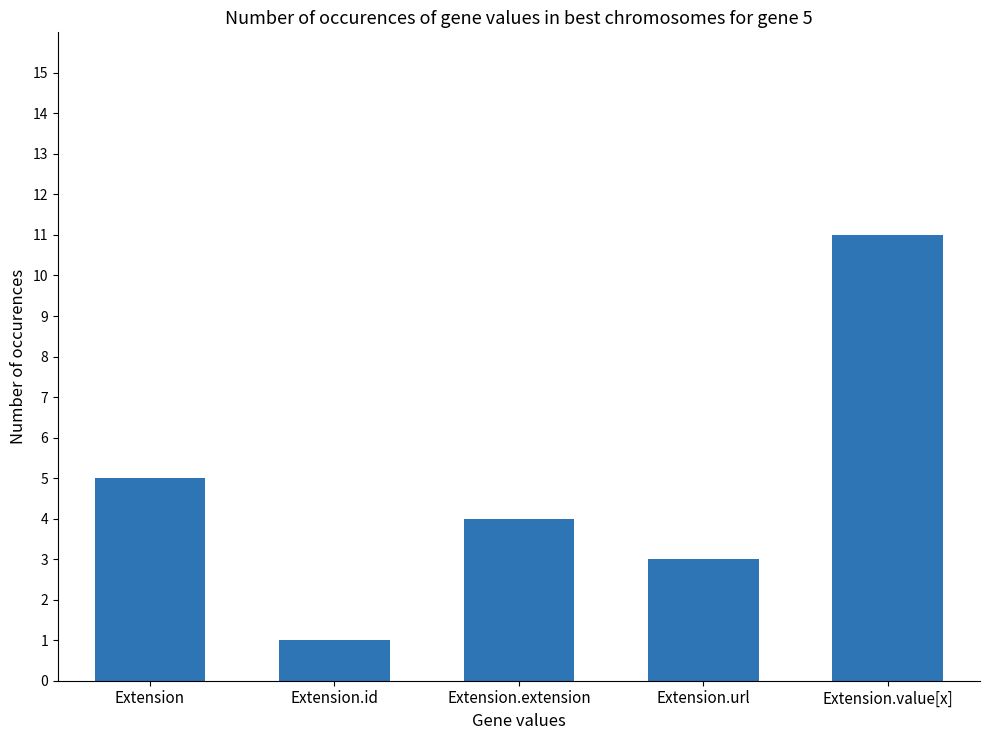

Rank the categories by value from highest to lowest.

Extension.value[x], Extension, Extension.extension, Extension.url, Extension.id